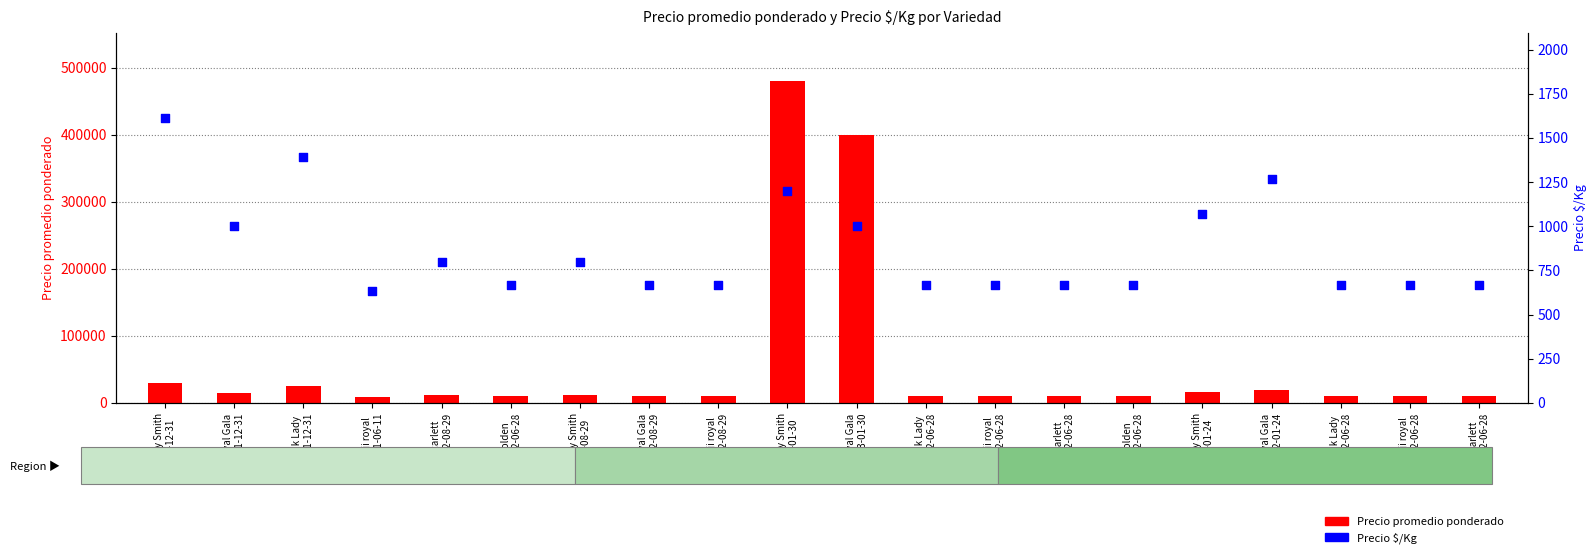

Which series has the largest total across all categories?

Precio promedio ponderado